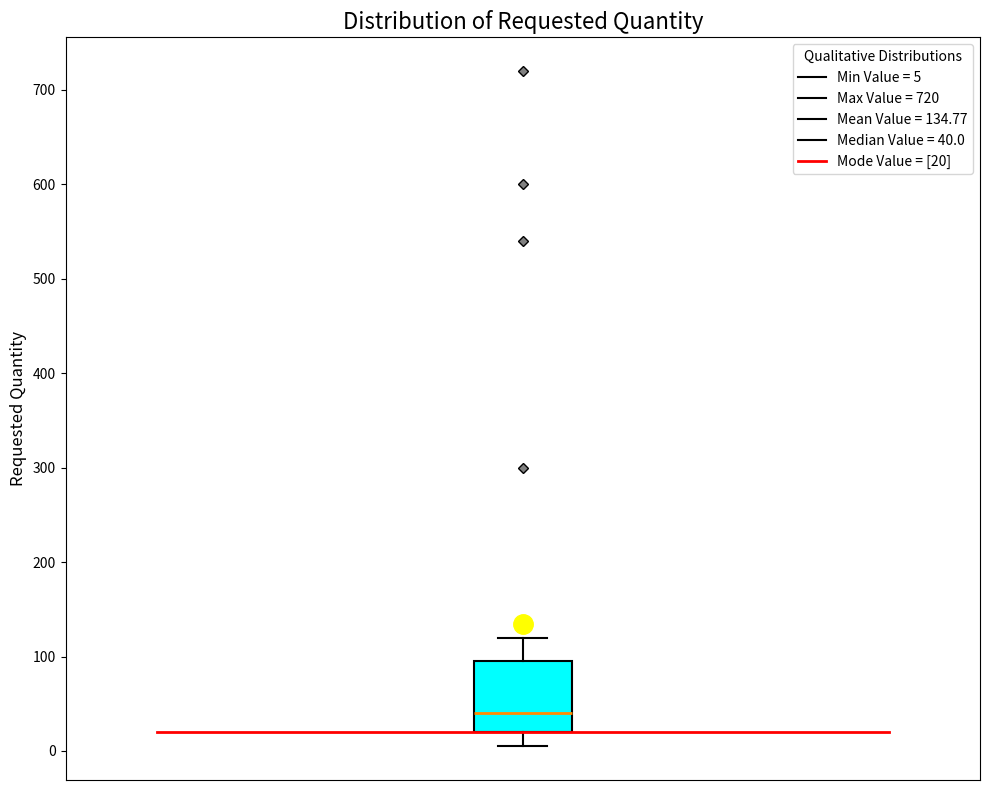

Where does the median line of the box sit on the y-axis? The values are not printed on the chart, so give them approximately, as read against the axis.

40